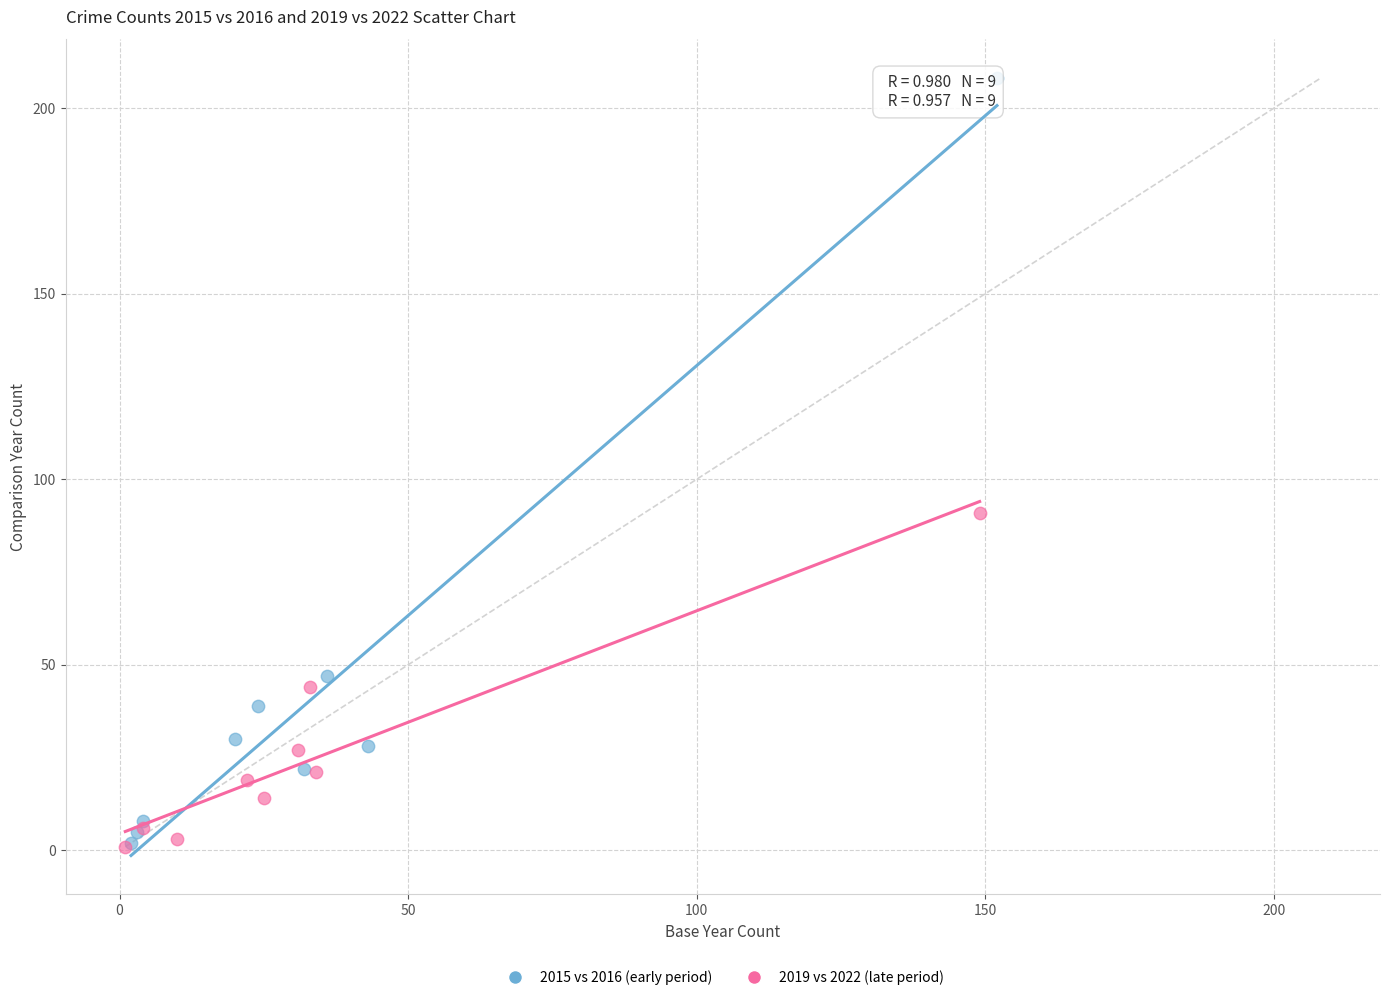

Which series has the largest Y range (max minus min)?

2015 vs 2016 (early period)